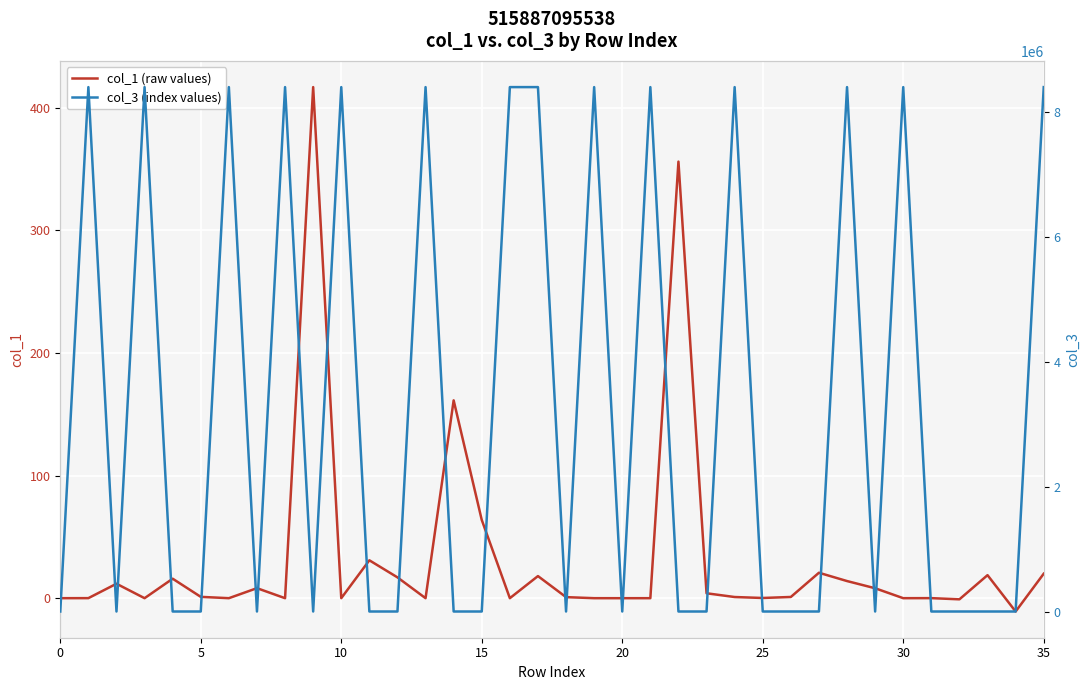

At how many categories does at least one series exceed 4321359?

14